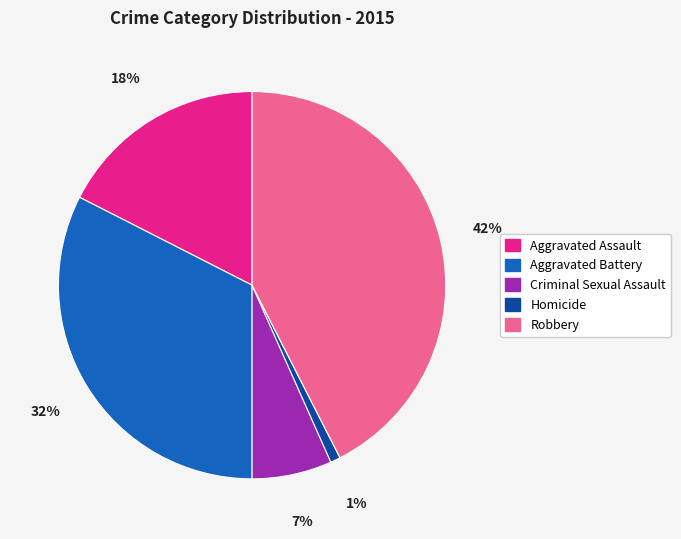

To the nearest percent, what is the average slice percentage?

20%